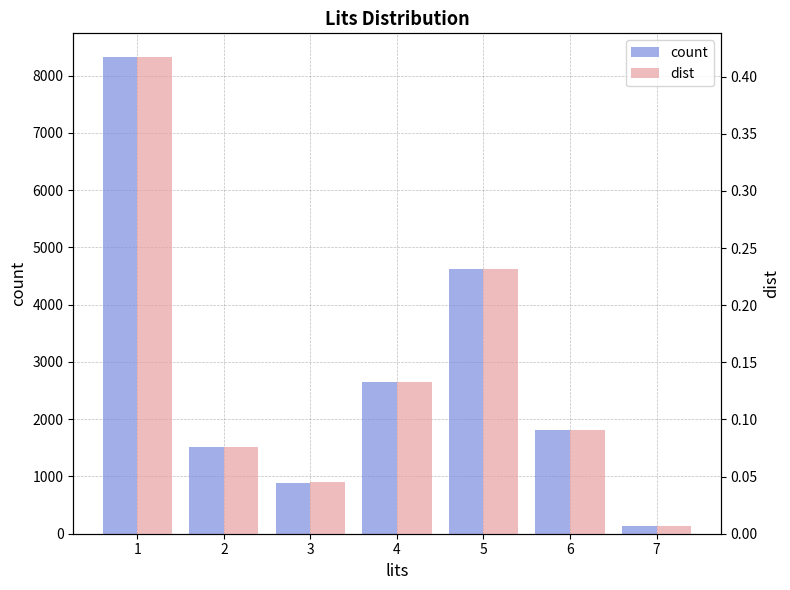

Rank the series by their average value, from lowest to highest.

dist, count